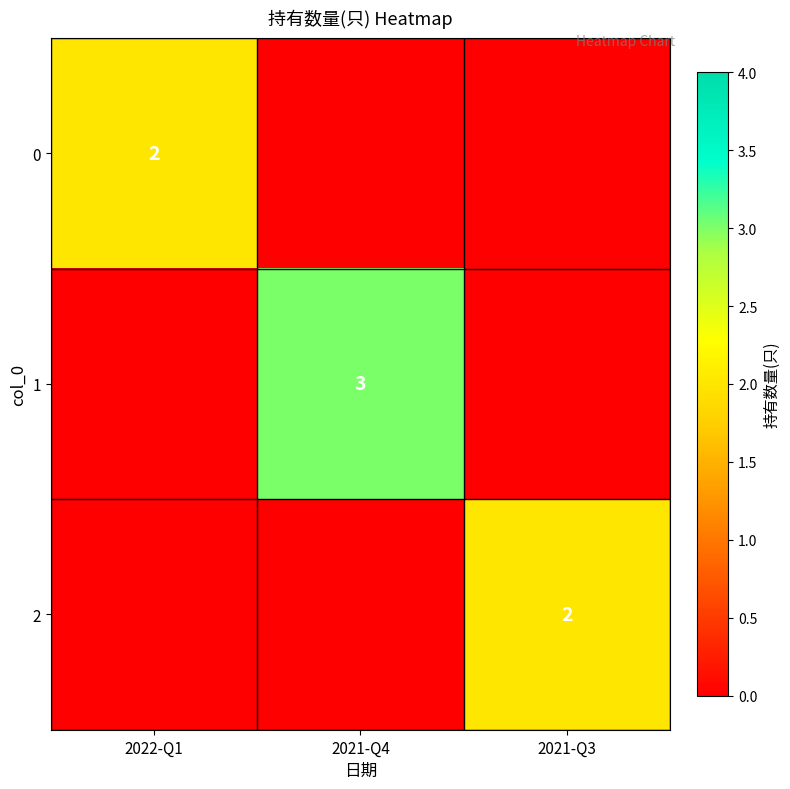

True or false: 2 has a value of 2 at 2021-Q3.

True